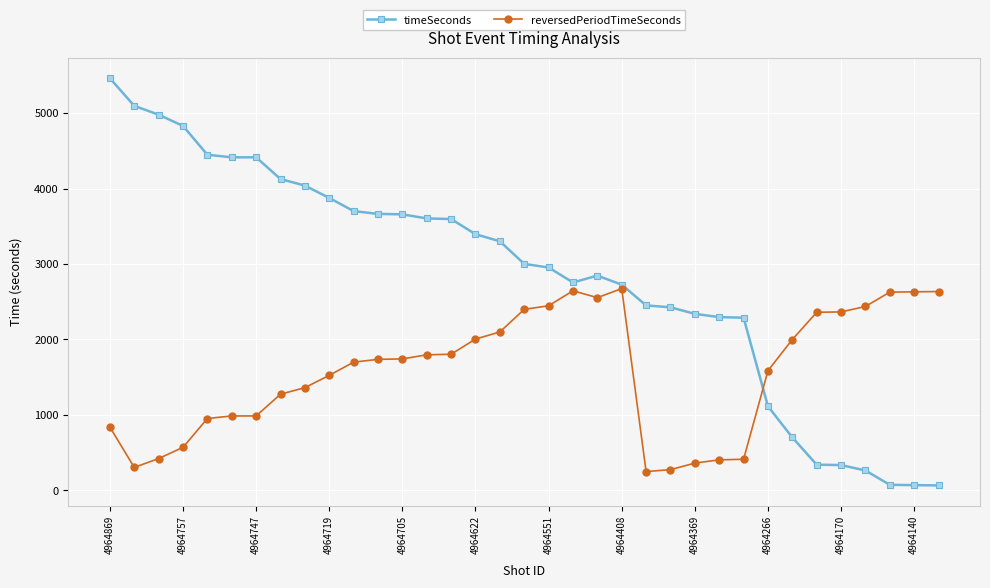

At how many categories does at least one series exceed 1213?

35